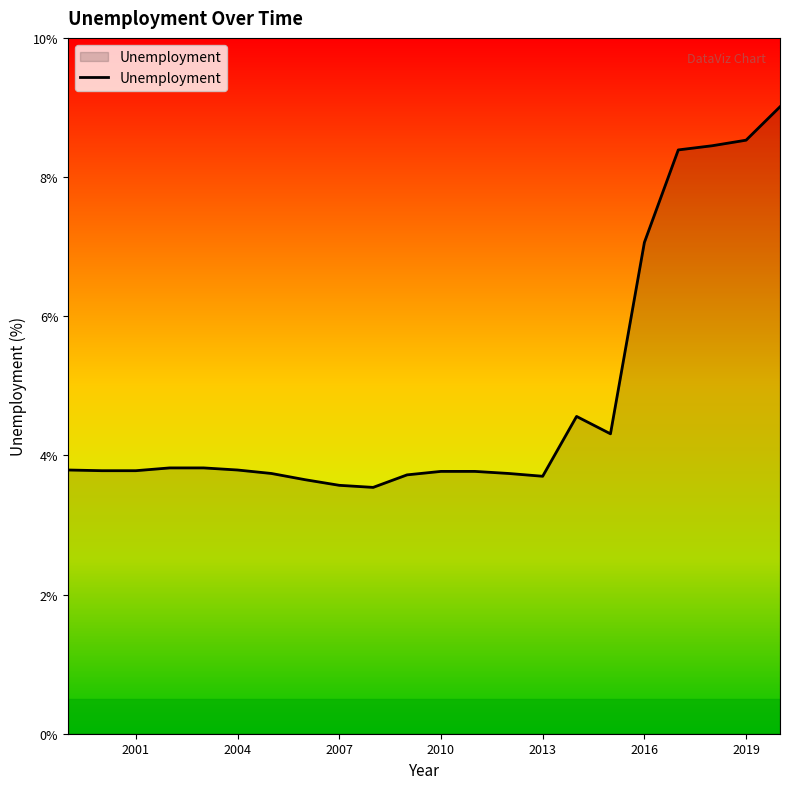

How many lines are shown in the chart?

1